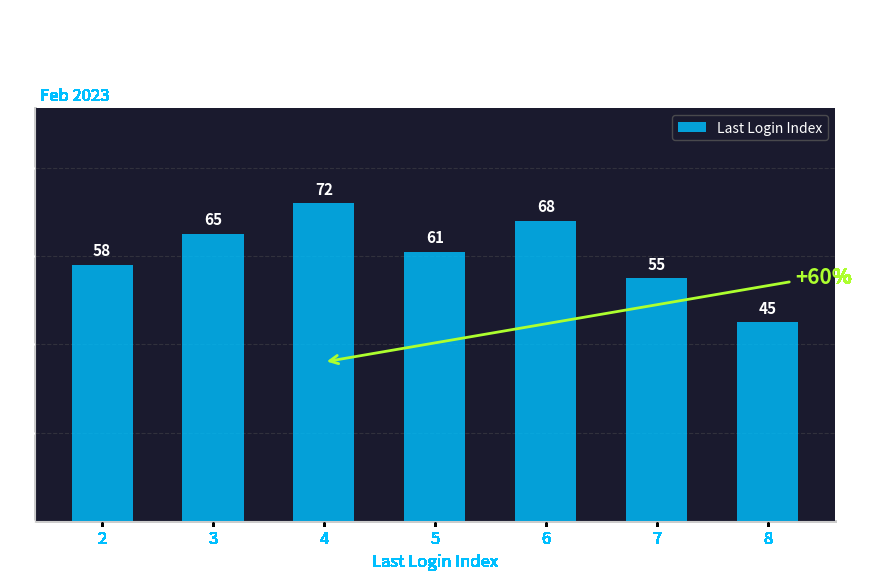

What is the difference between the values at 2 and 3?

7